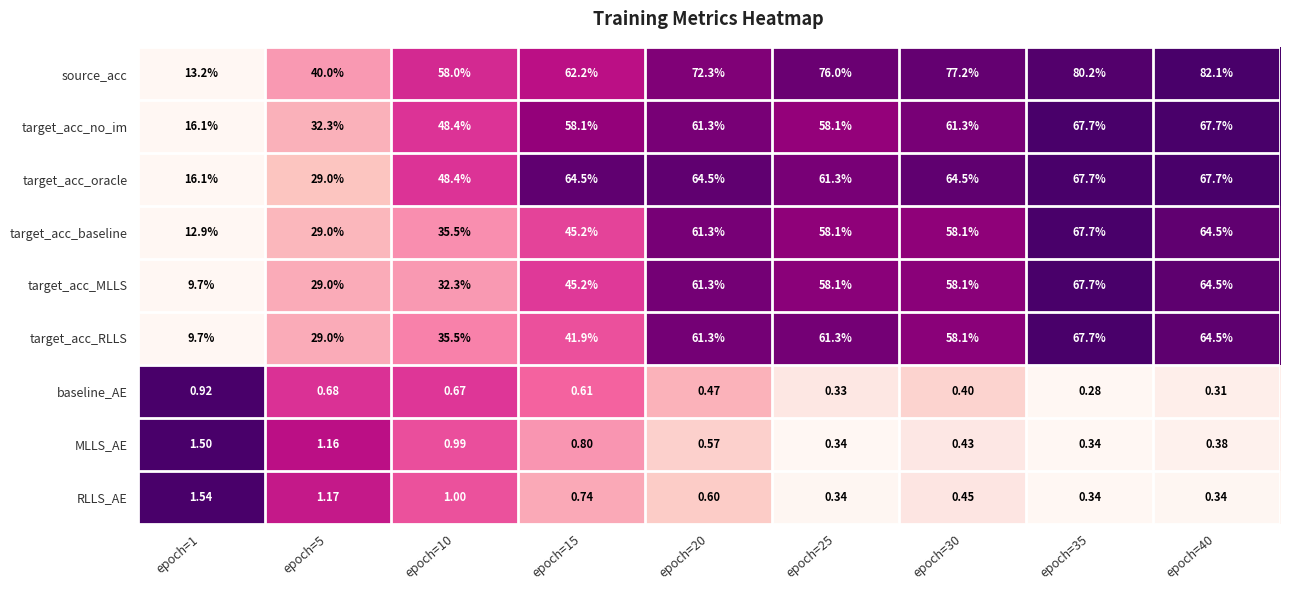

At which category does the chart reach its minimum across all series?

epoch=35